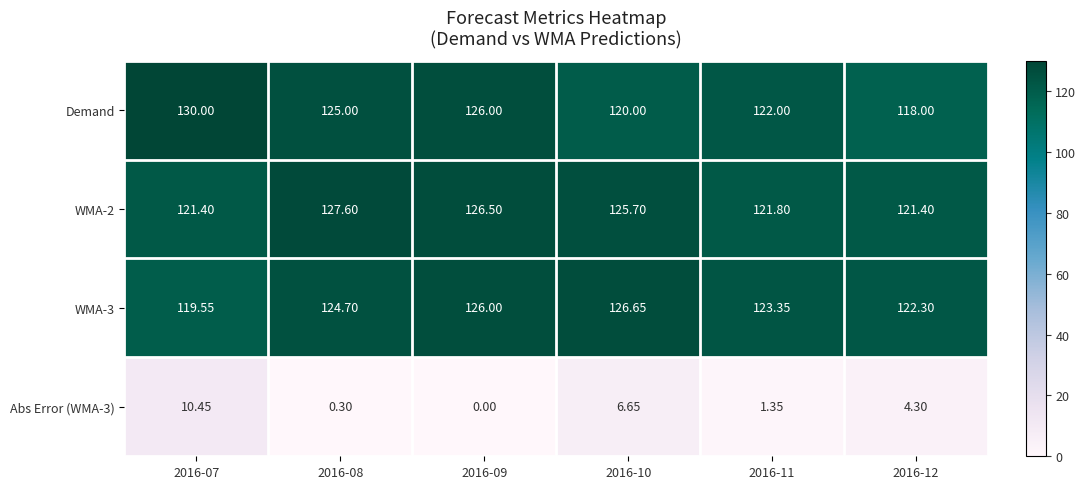

How many series are shown in this chart?

4